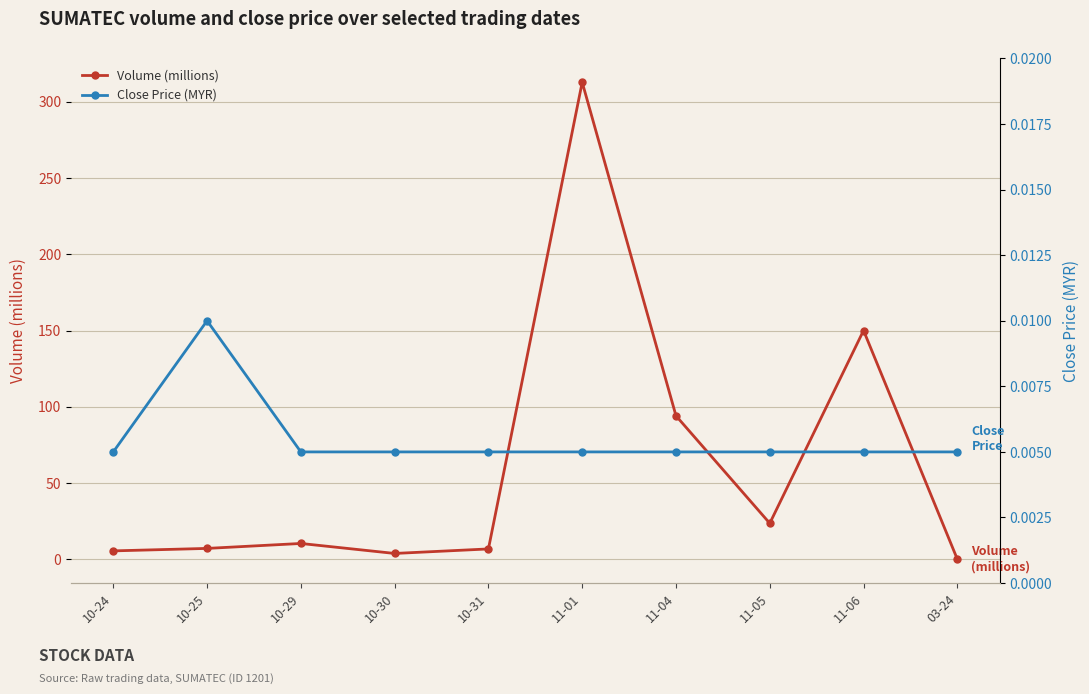

At which category is the sum across all series the highest?

11-01